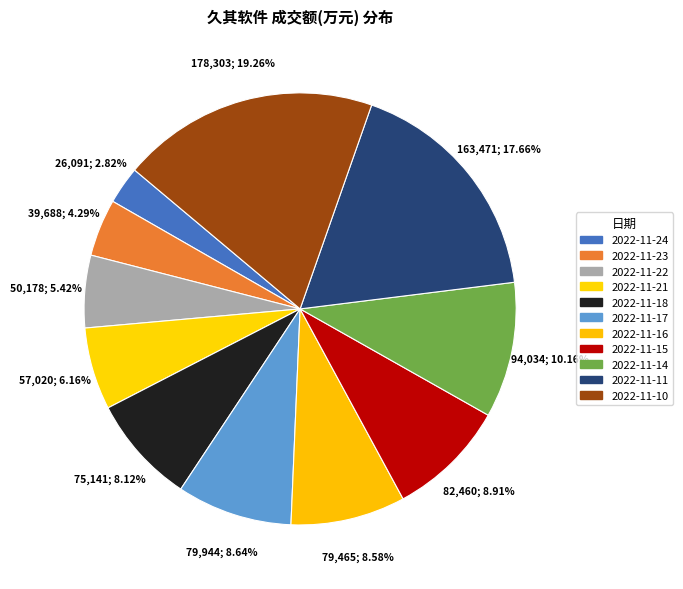

Rank the categories by value from lowest to highest.

2022-11-24, 2022-11-23, 2022-11-22, 2022-11-21, 2022-11-18, 2022-11-16, 2022-11-17, 2022-11-15, 2022-11-14, 2022-11-11, 2022-11-10